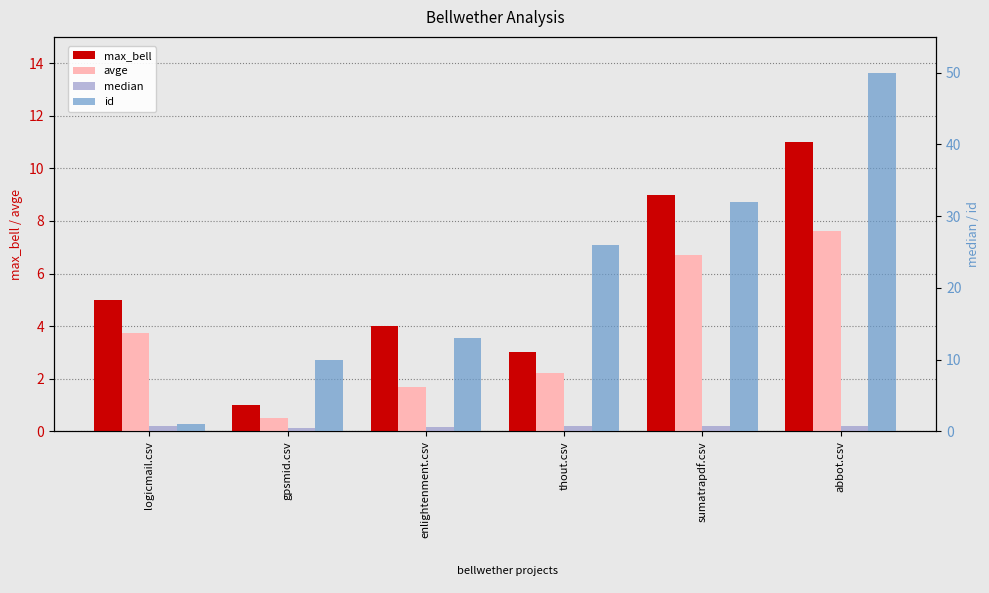

Is the value of max_bell at abbot.csv greater than the value of median at logicmail.csv?

Yes